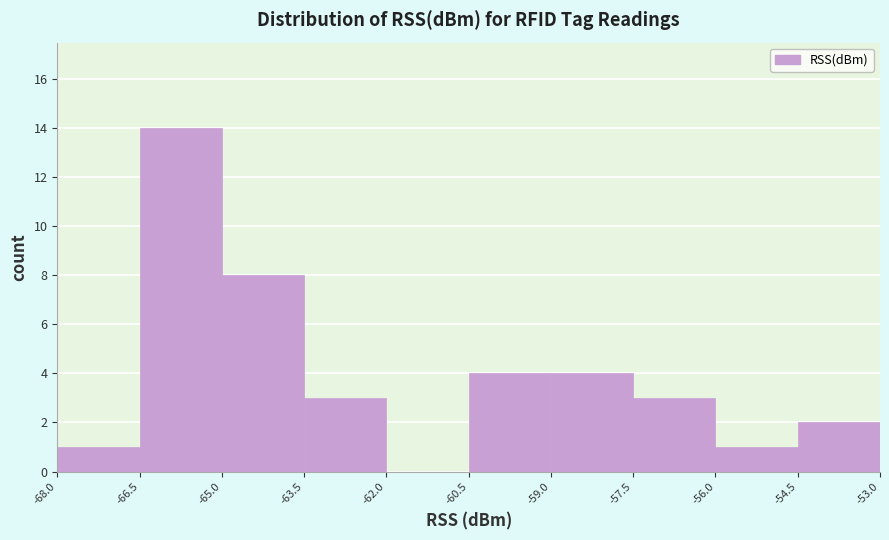

Reading left to right, transcribe this chart: for each bar, give the range it covers on the x-axis and its height. The values are not printed on the chart, so give them approximately, as read against the axis.

-68.0 to -66.5: 1
-66.5 to -65.0: 14
-65.0 to -63.5: 8
-63.5 to -62.0: 3
-62.0 to -60.5: 0
-60.5 to -59.0: 4
-59.0 to -57.5: 4
-57.5 to -56.0: 3
-56.0 to -54.5: 1
-54.5 to -53.0: 2